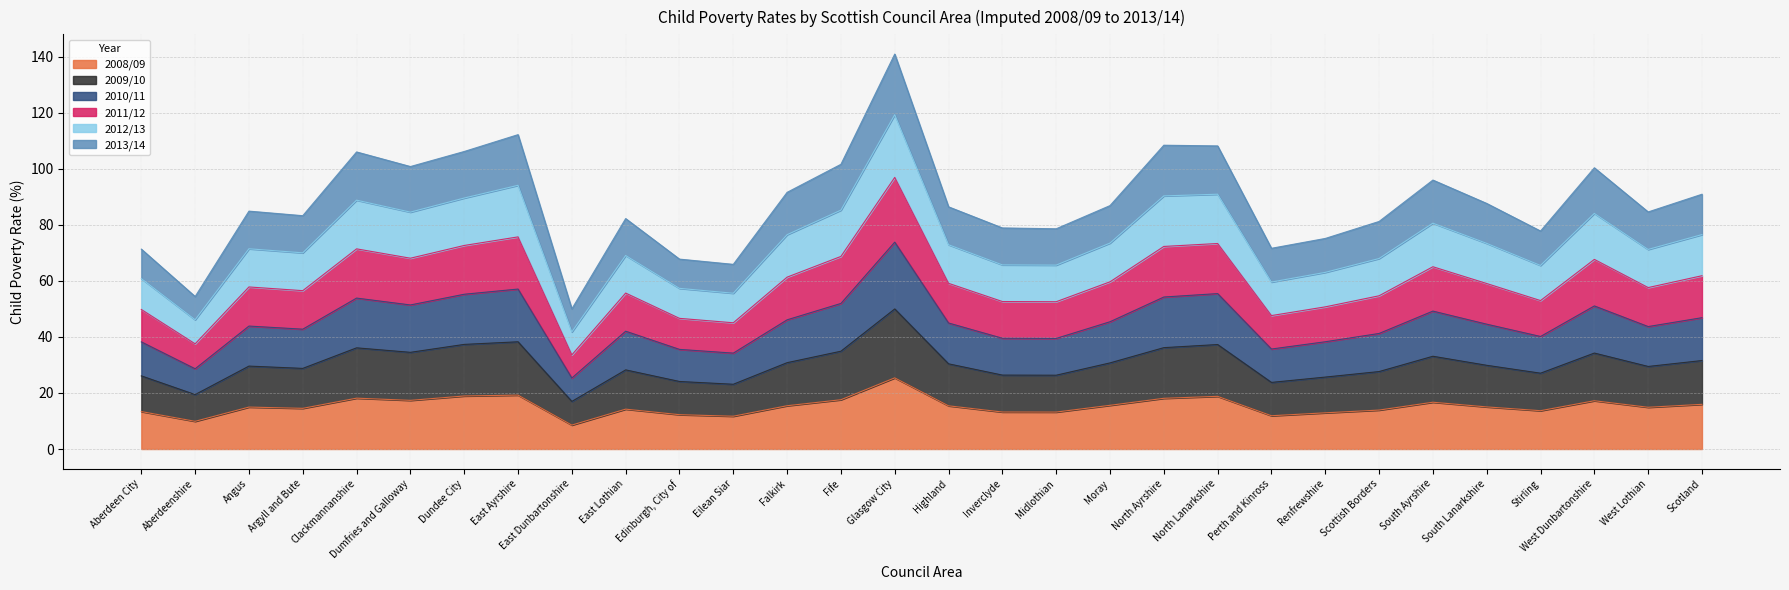

List the labels in order of 2008/09 value, smallest first.

East Dunbartonshire, Aberdeenshire, Eilean Siar, Perth and Kinross, Edinburgh, City of, Renfrewshire, Midlothian, Inverclyde, Aberdeen City, Stirling, Scottish Borders, East Lothian, Argyll and Bute, West Lothian, Angus, South Lanarkshire, Highland, Falkirk, Moray, Scotland, South Ayrshire, West Dunbartonshire, Dumfries and Galloway, Fife, North Ayrshire, Clackmannanshire, North Lanarkshire, Dundee City, East Ayrshire, Glasgow City